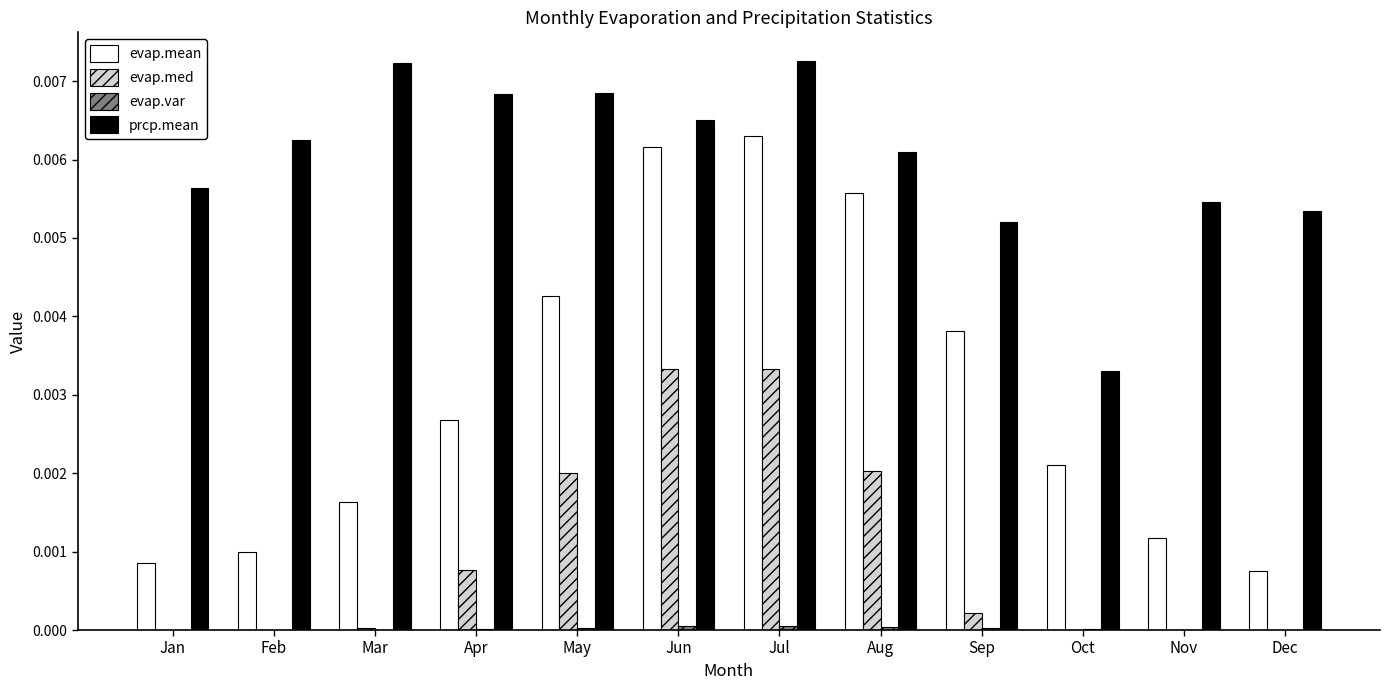

Which series changed the most between May and Oct?

prcp.mean